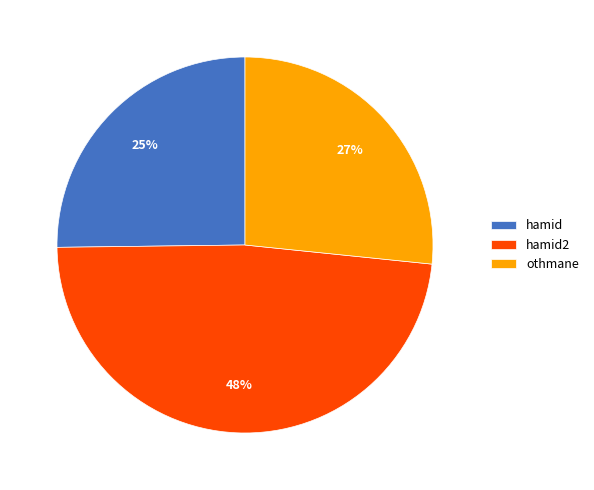

Is it true that othmane is 34% of the pie?

False